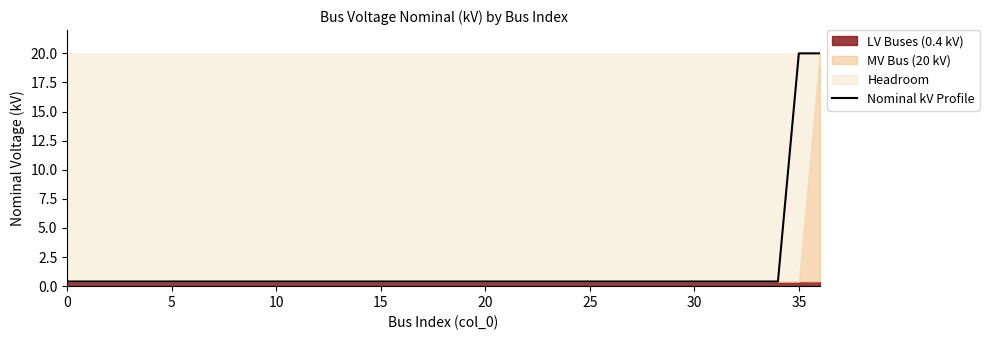

What is the label of the 16th point from the left?

15